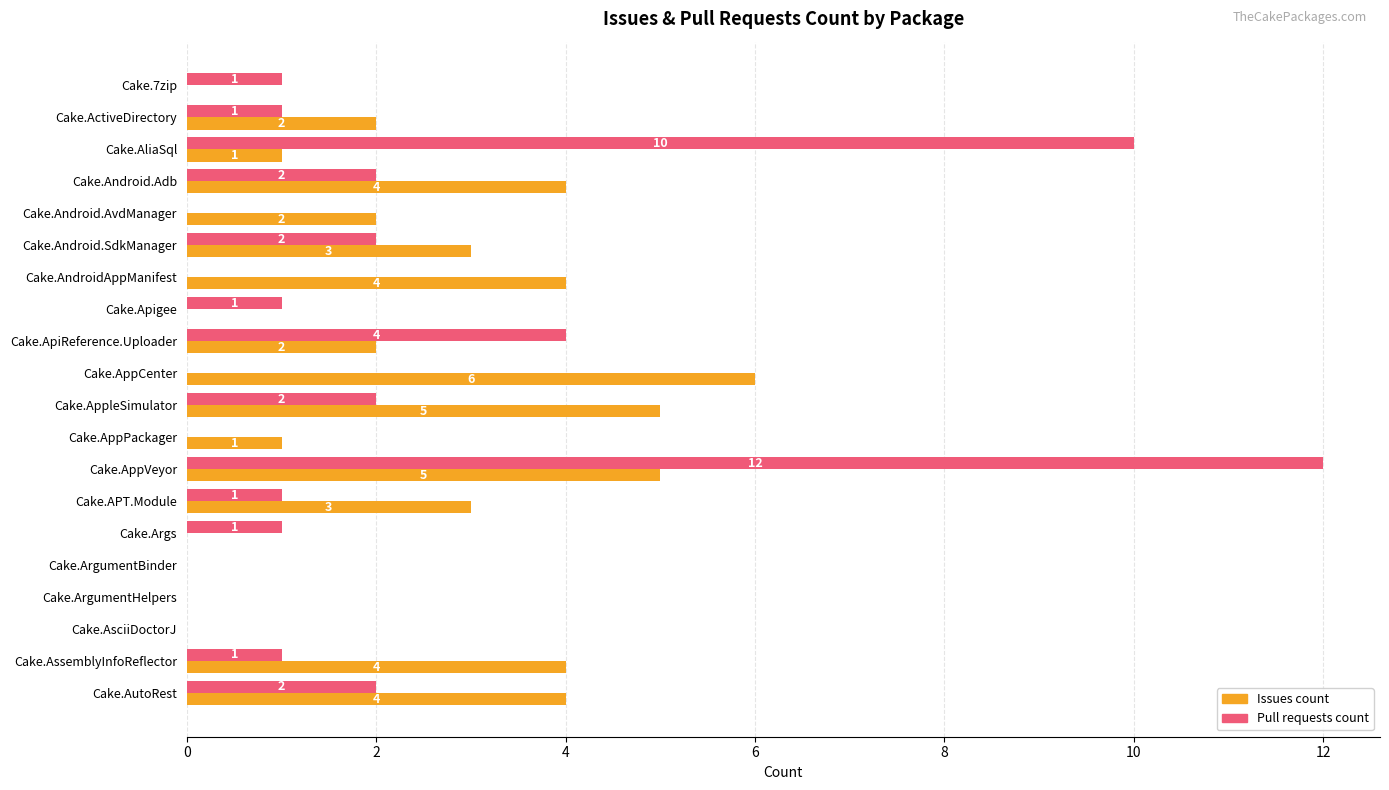

Is the value of Issues count at Cake.ApiReference.Uploader greater than the value of Pull requests count at Cake.Apigee?

Yes